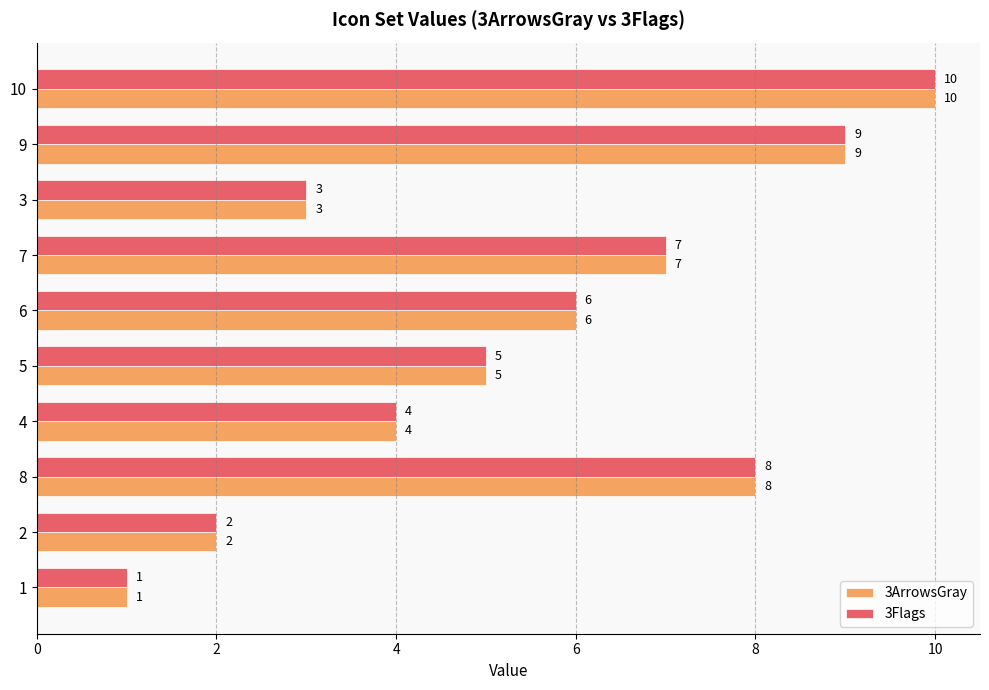

How many values in the 3ArrowsGray series are below 6?

5